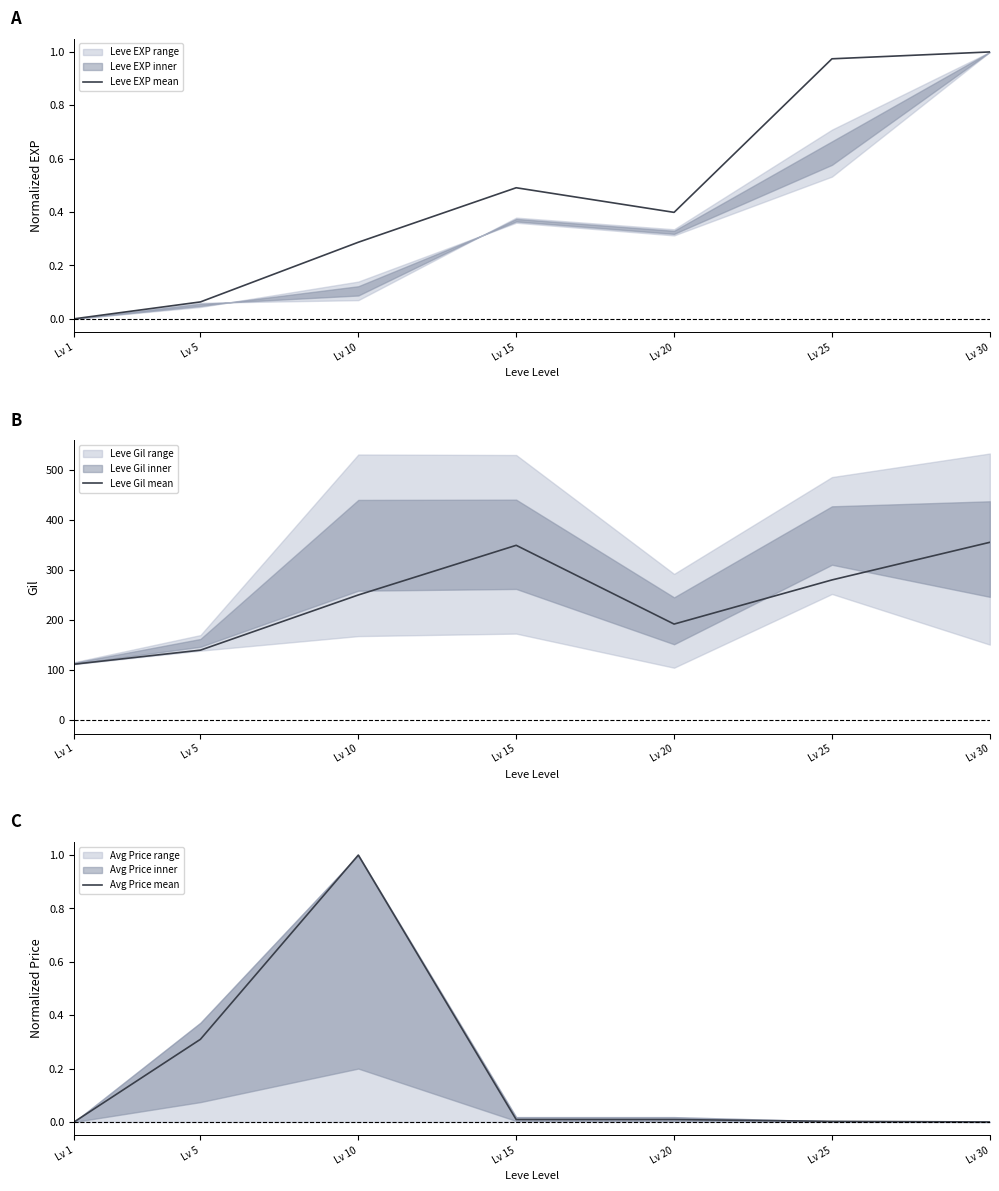

What is the sum of the Leve EXP mean values at Lv 20 and Lv 1?

0.4